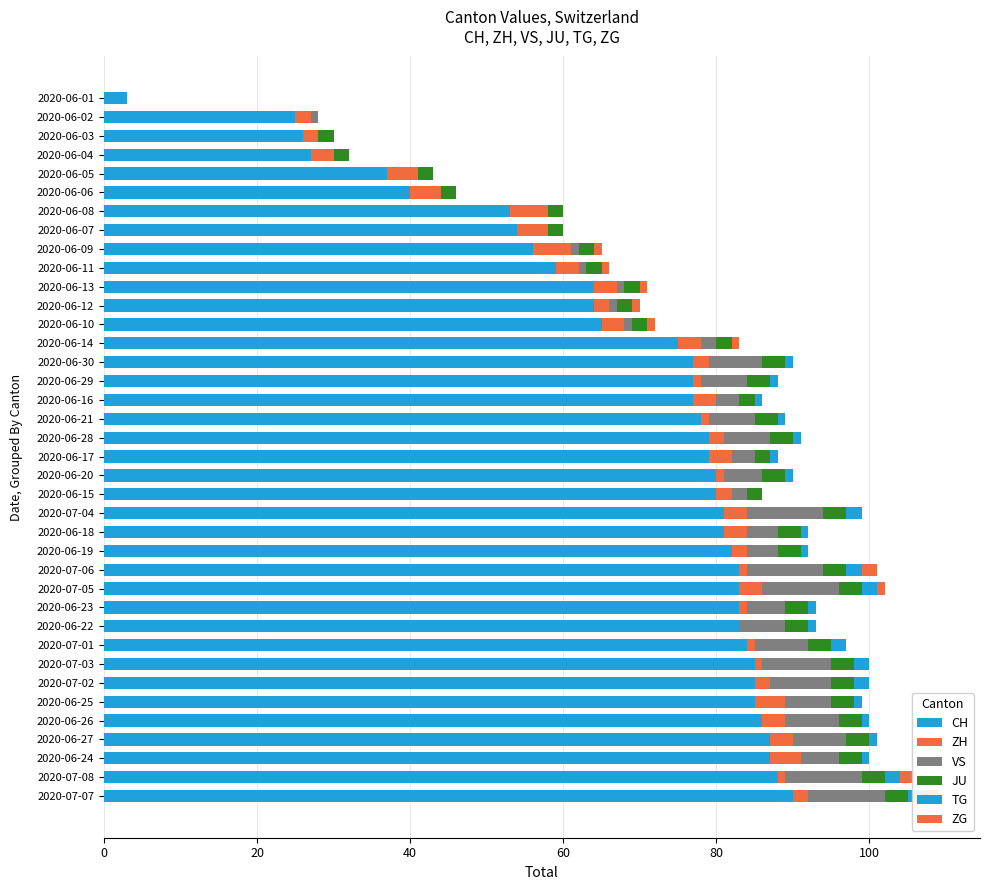

What is the spread (max minus min) of values at 2020-06-02?

25